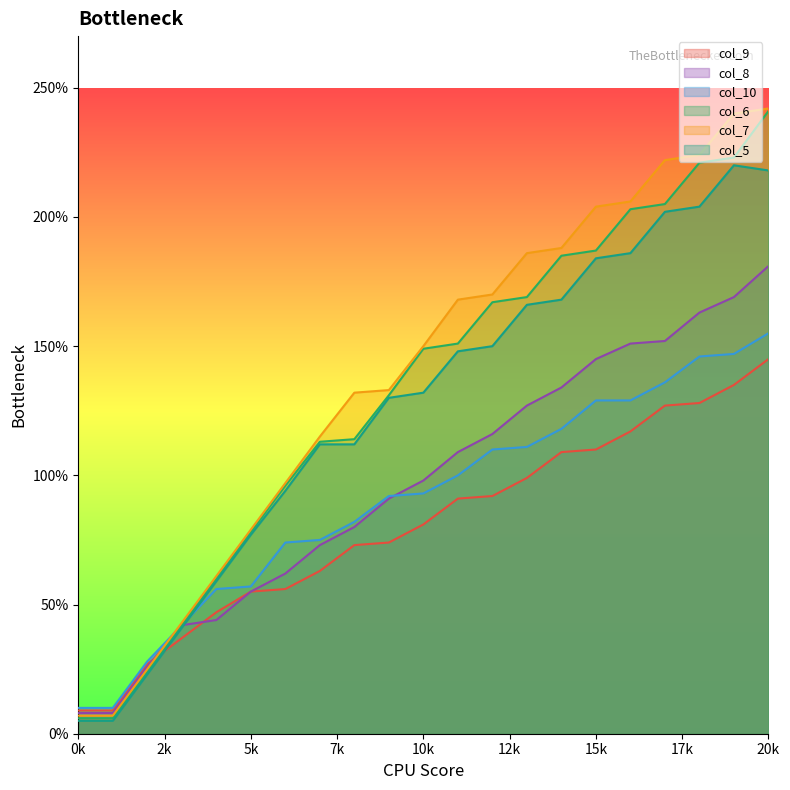

What is the lowest value of the col_9 series?

9